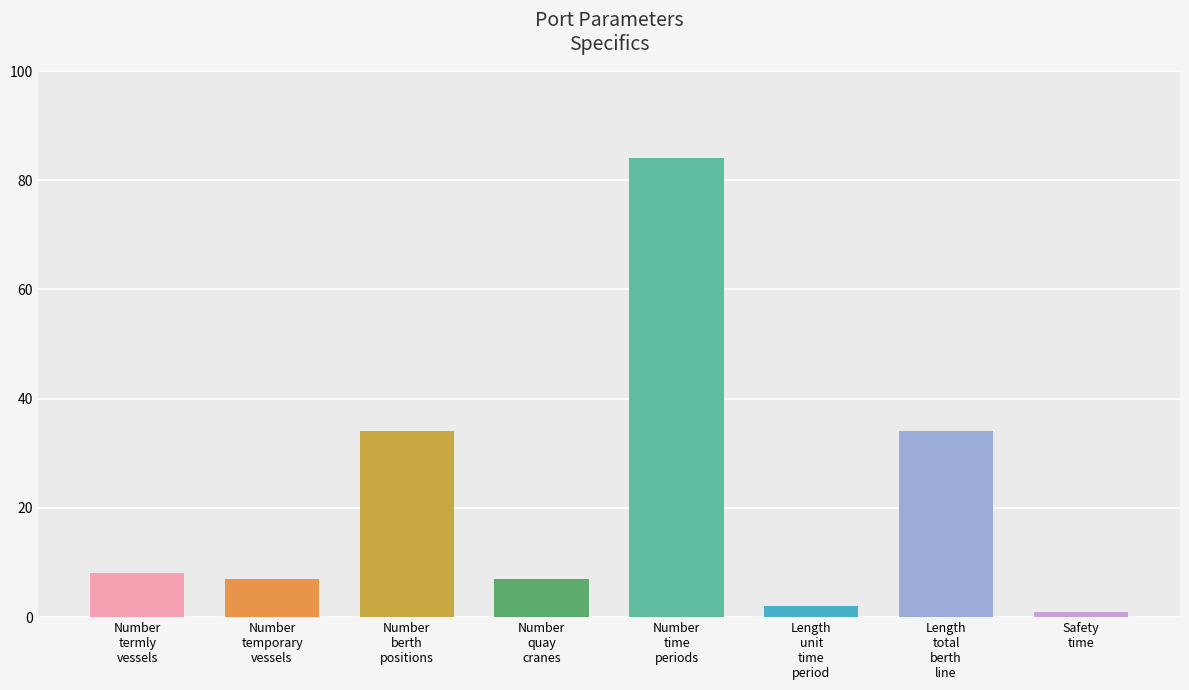

What value does the data have at Number
temporary
vessels?

7